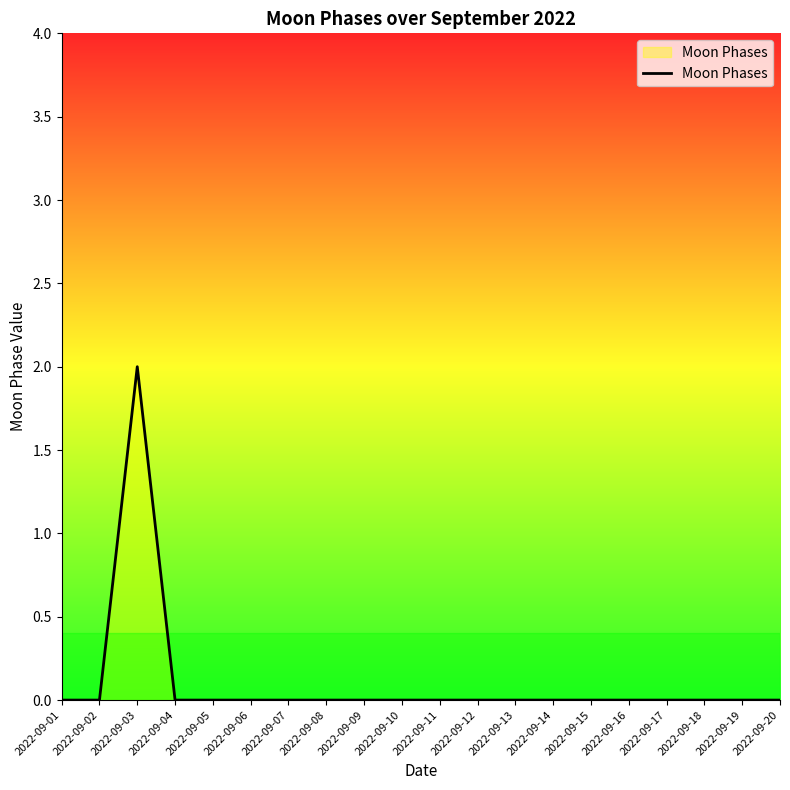

Count the number of categories in the chart.

20